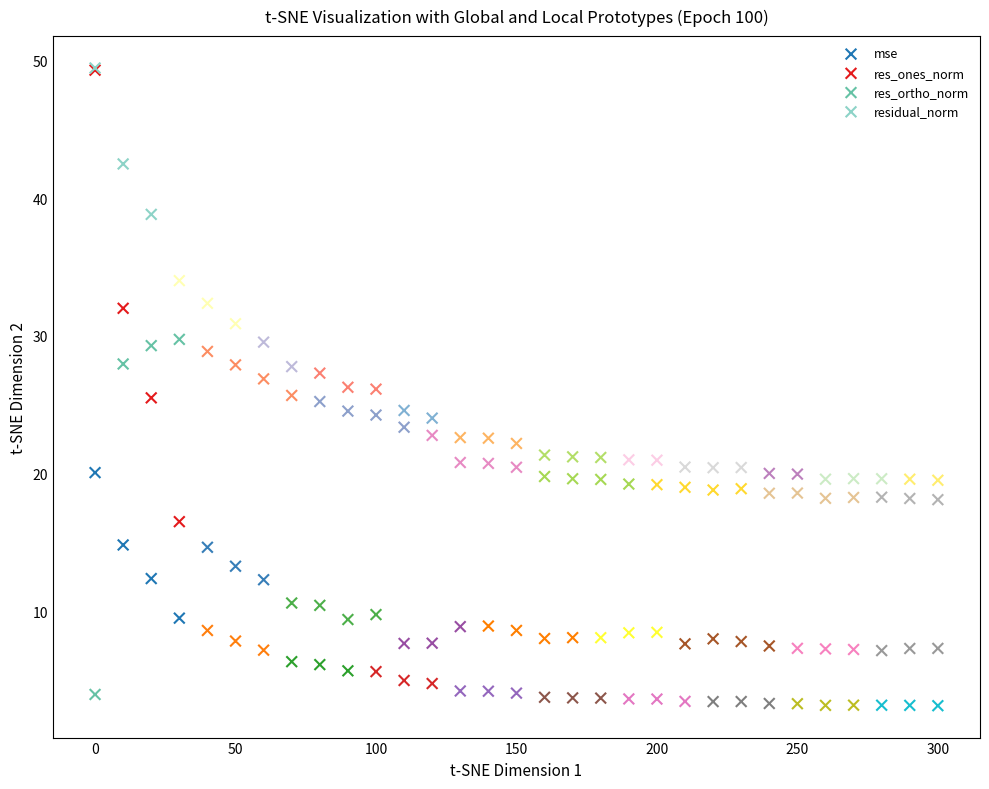

Which series has the largest Y range (max minus min)?

res_ones_norm